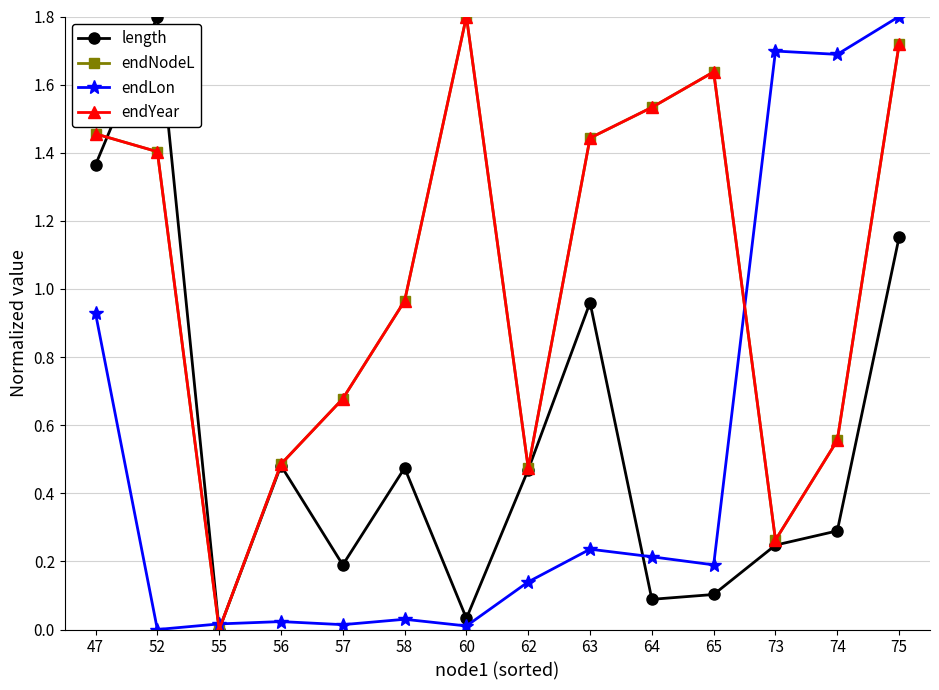

In endLon, how many points are higher than both neighbors (excluding endpoints)?

4